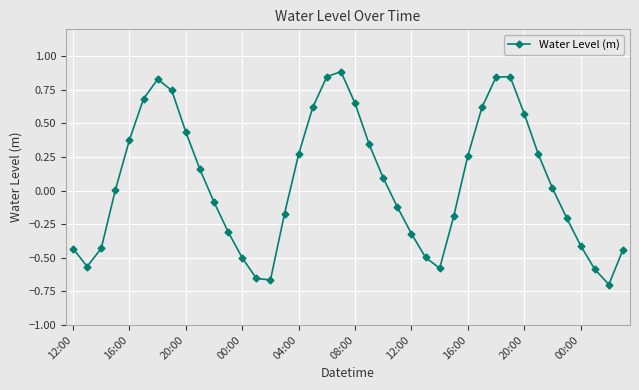

What is the value of the 25th point from the left?

-0.3